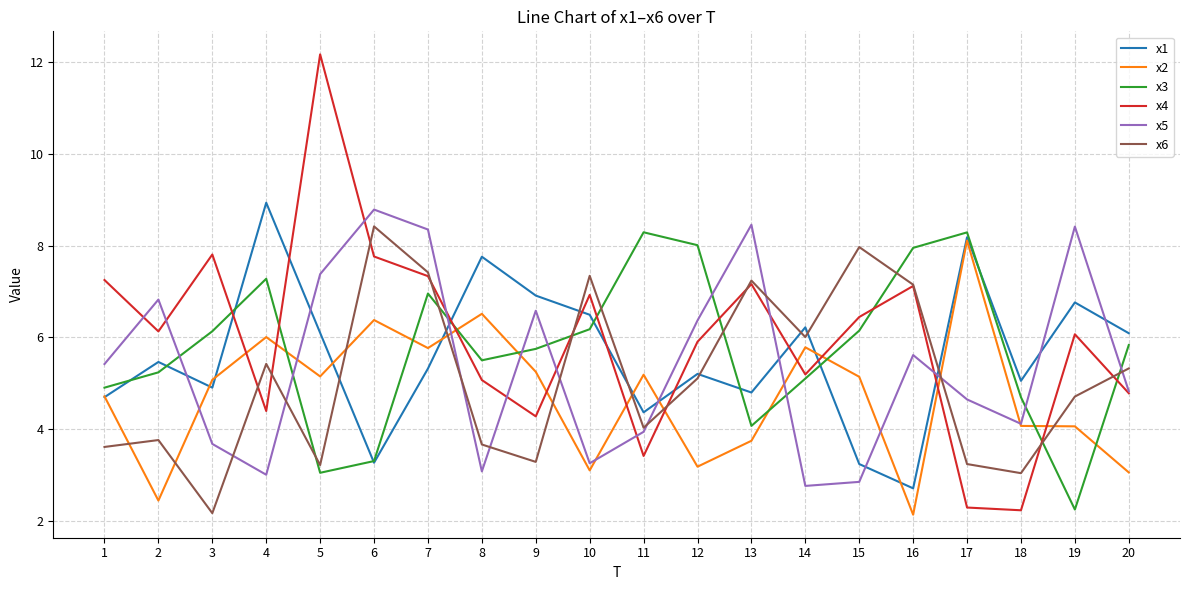

Which series ends up on top after the final intersection of x2 and x4?

x4